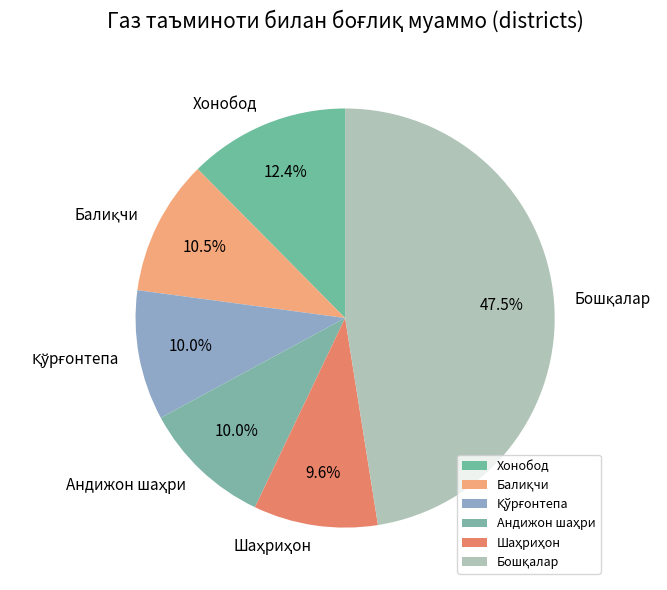

Count the number of slices in the pie.

6